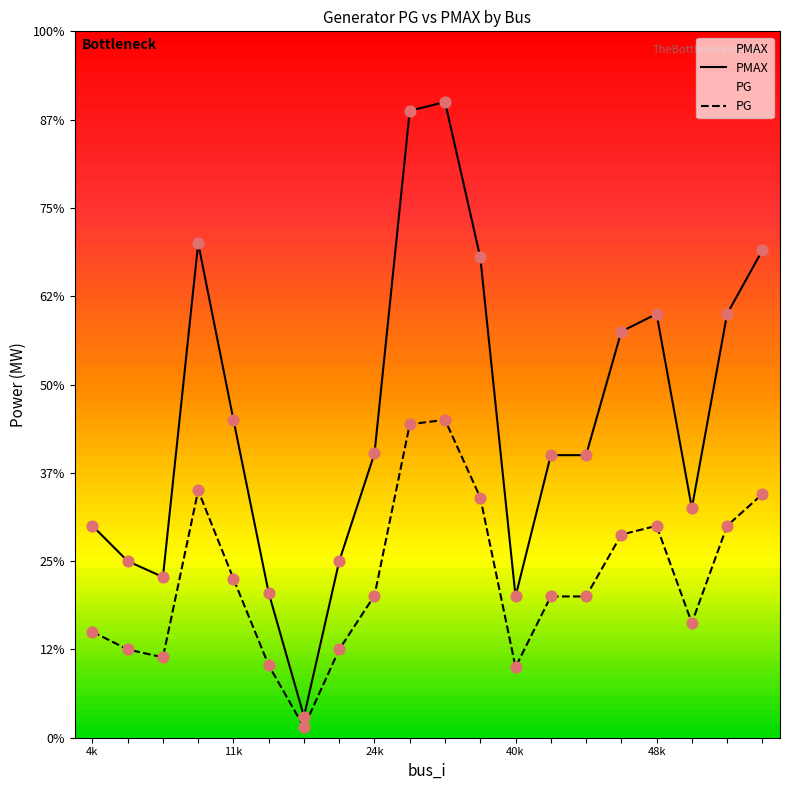

Which series contains the highest Y value?

PMAX